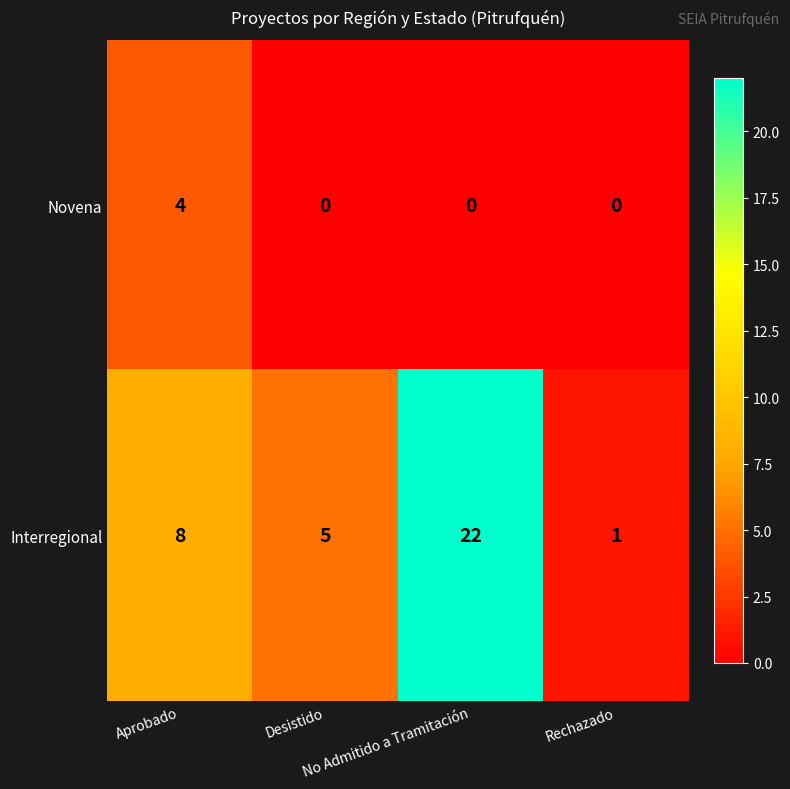

Which series has the largest total across all categories?

Interregional